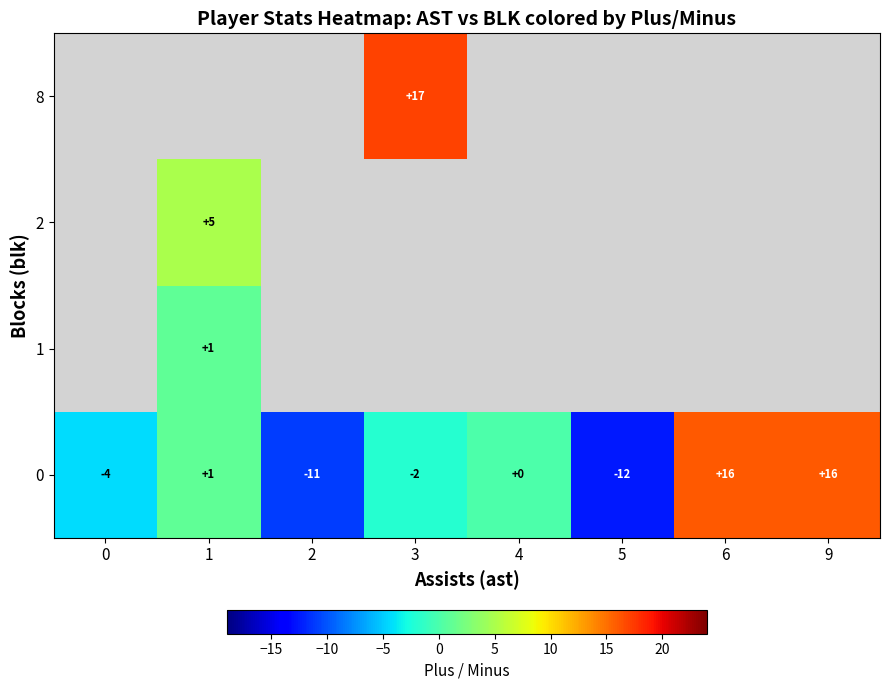

Is the value of 8 at 3 greater than the value of 0 at 1?

Yes